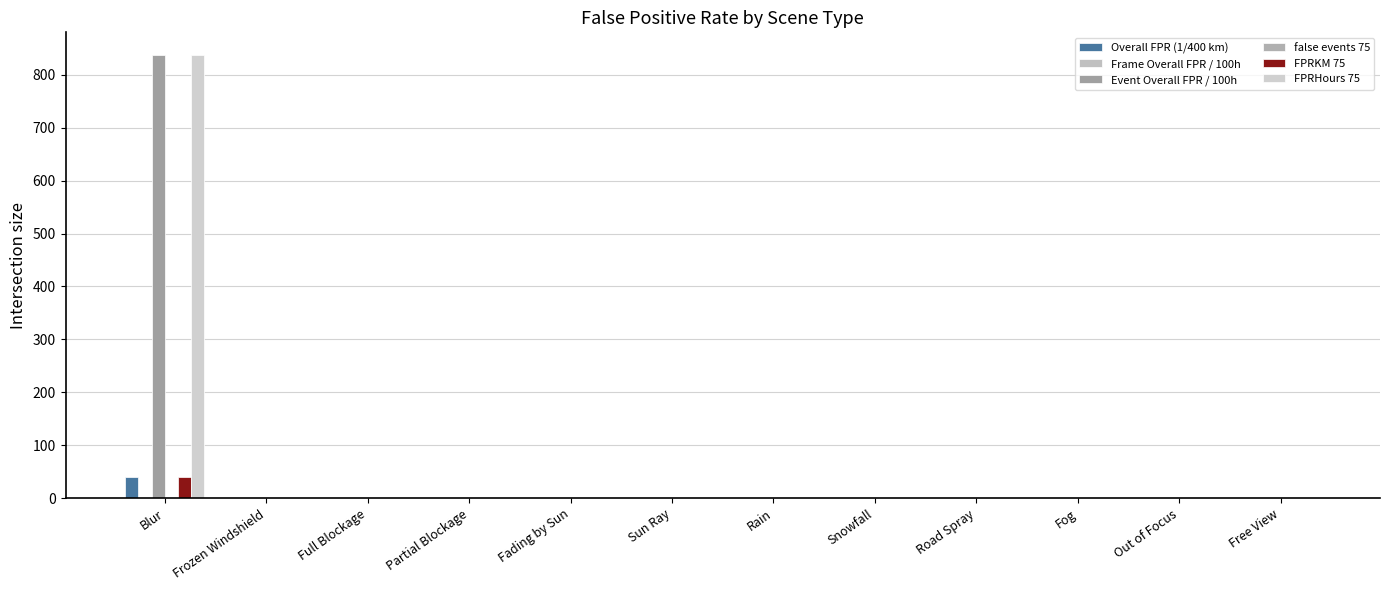

At Partial Blockage, list the series in order from largest to smallest.

Overall FPR (1/400 km), Frame Overall FPR / 100h, Event Overall FPR / 100h, false events 75, FPRKM 75, FPRHours 75